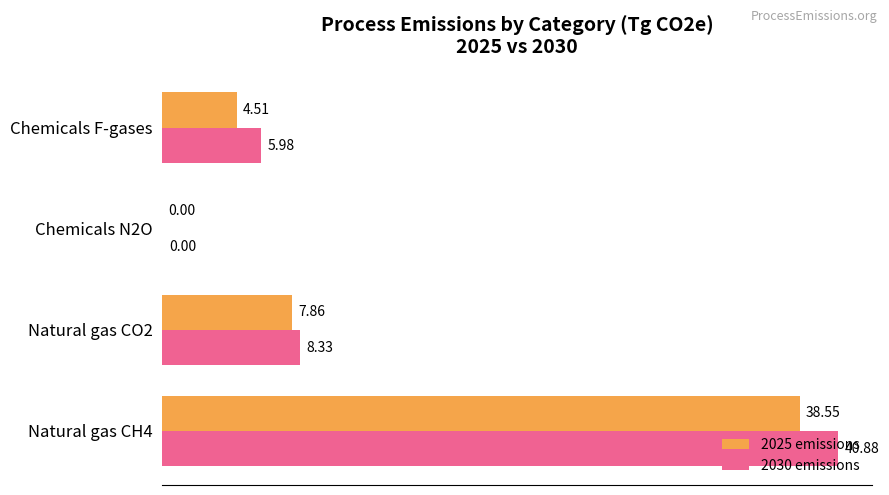

Which series has the largest range (max minus min)?

2030 emissions